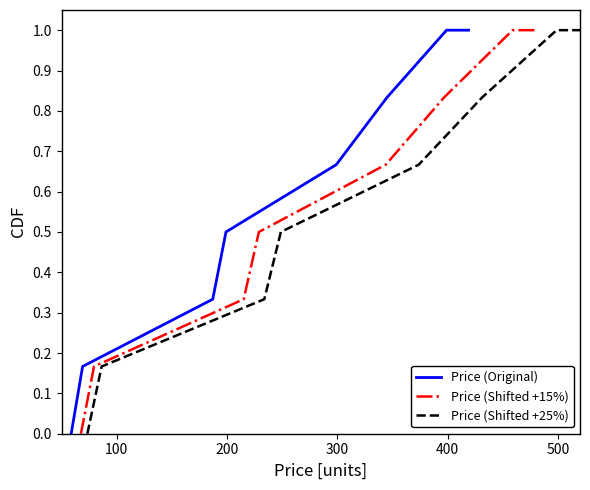

How many categories are shown in the chart?

8